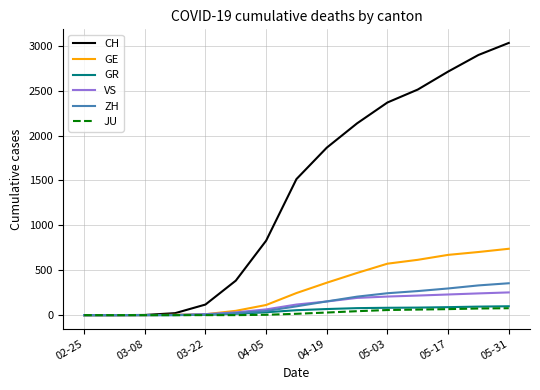

Does the chart have visible grid lines?

Yes